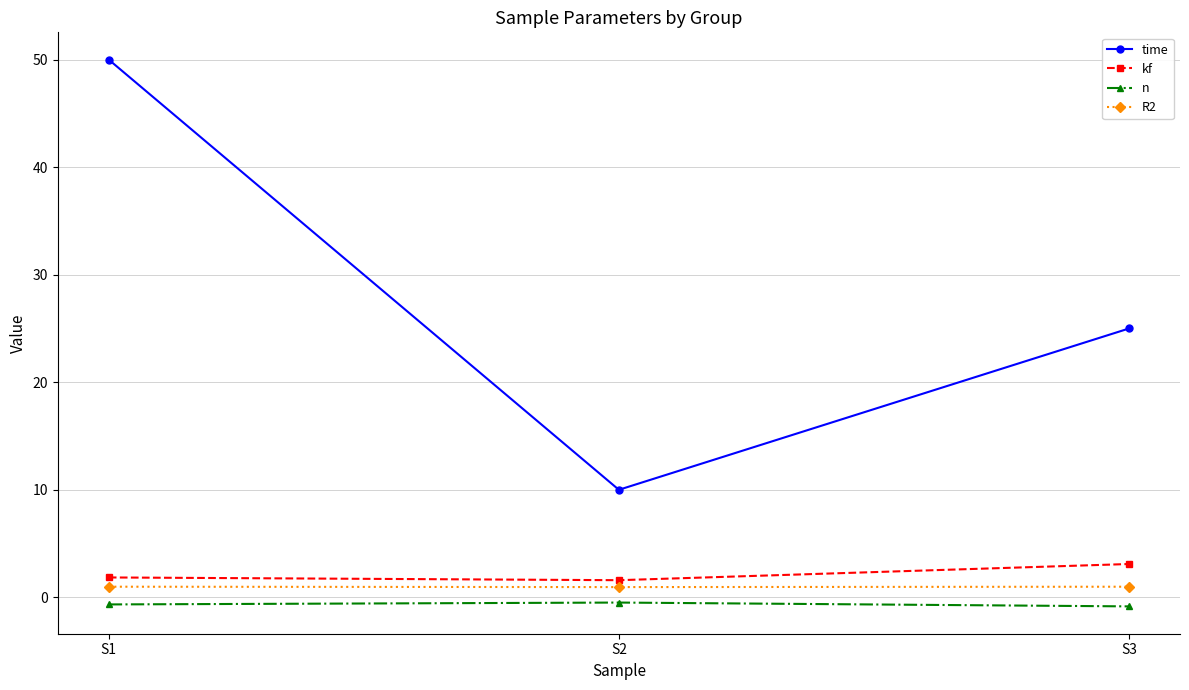

Which series has the largest total across all categories?

time